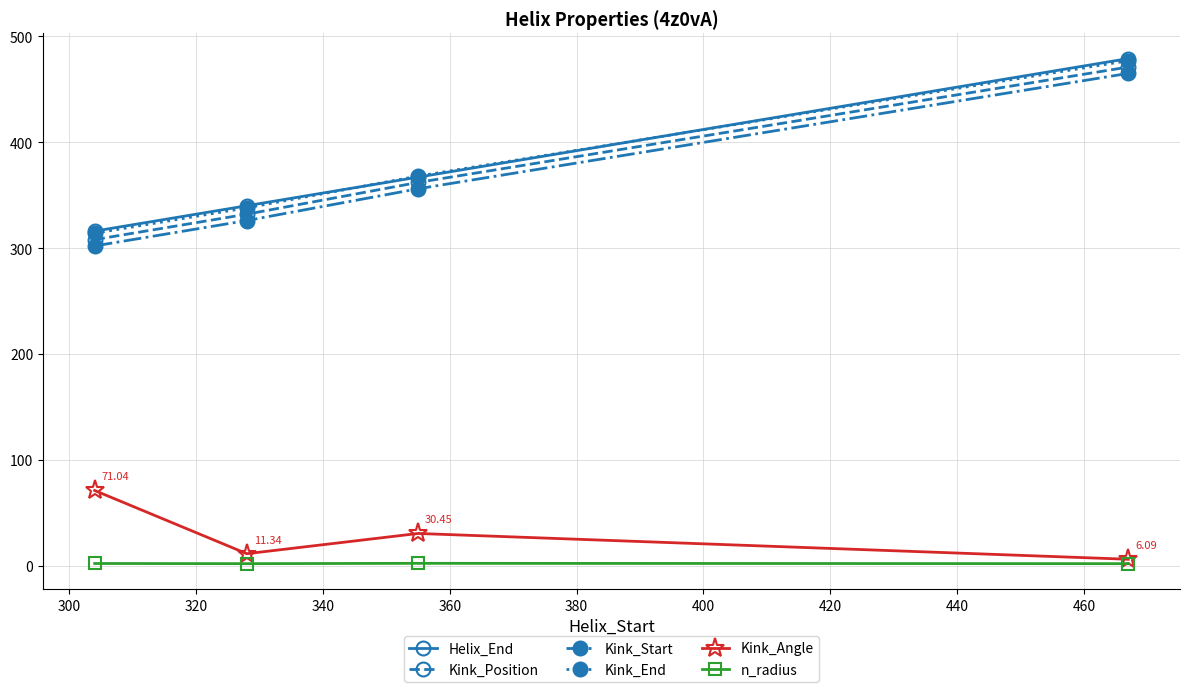

True or false: Kink_Position and Kink_End intersect in this chart.

False